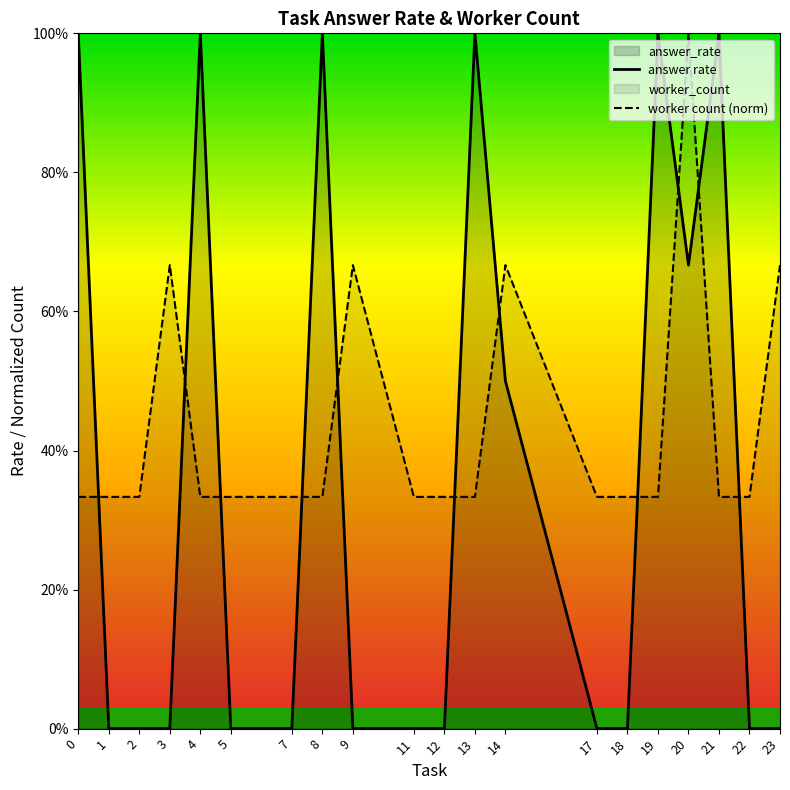

How many times do worker count (norm) and answer rate cross each other?

11